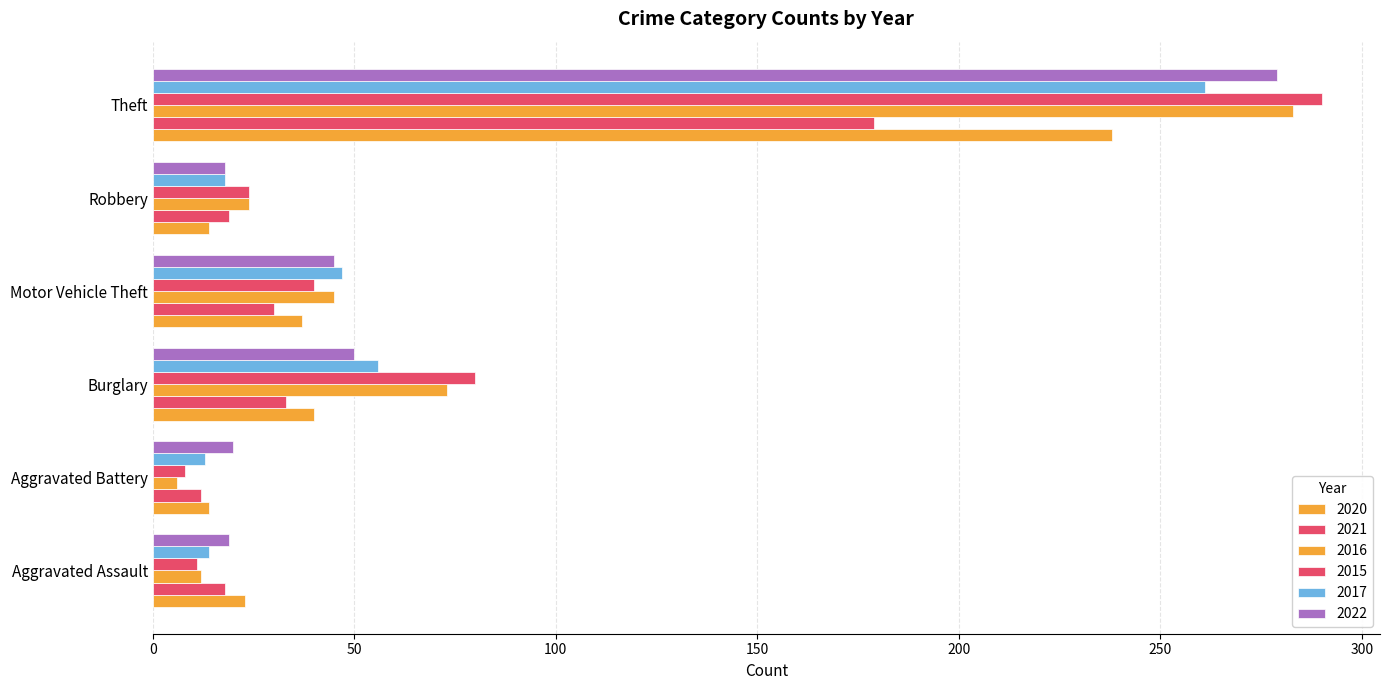

Count the number of data series in this chart.

6